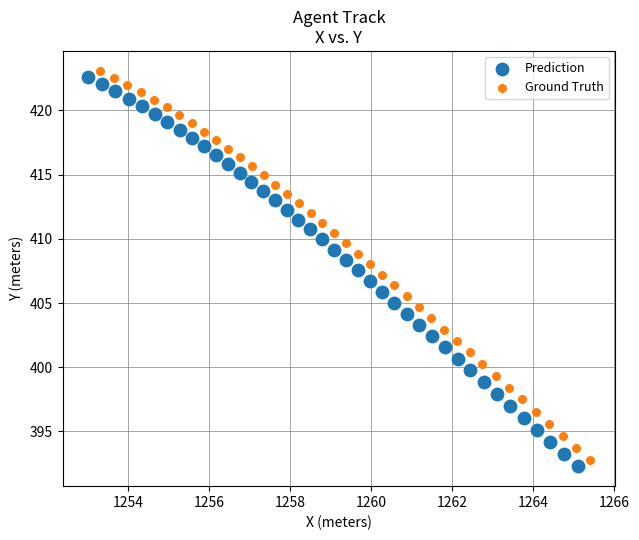

What are all the series names shown in the legend?

Prediction, Ground Truth